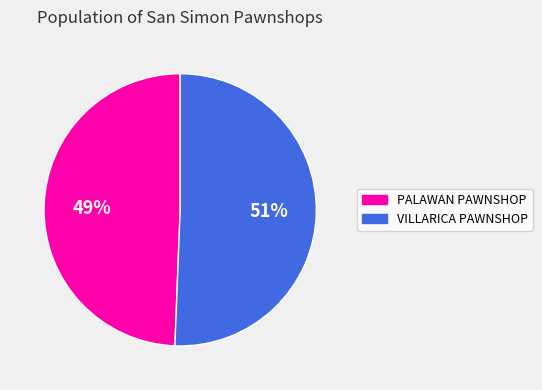

Is the sum of VILLARICA PAWNSHOP and PALAWAN PAWNSHOP greater than half?

Yes